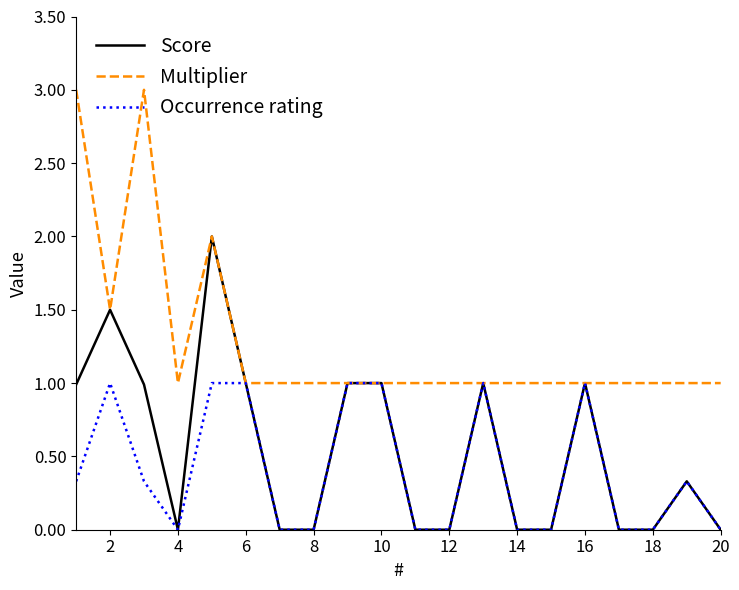

What is the highest value of the Multiplier series?

3.0